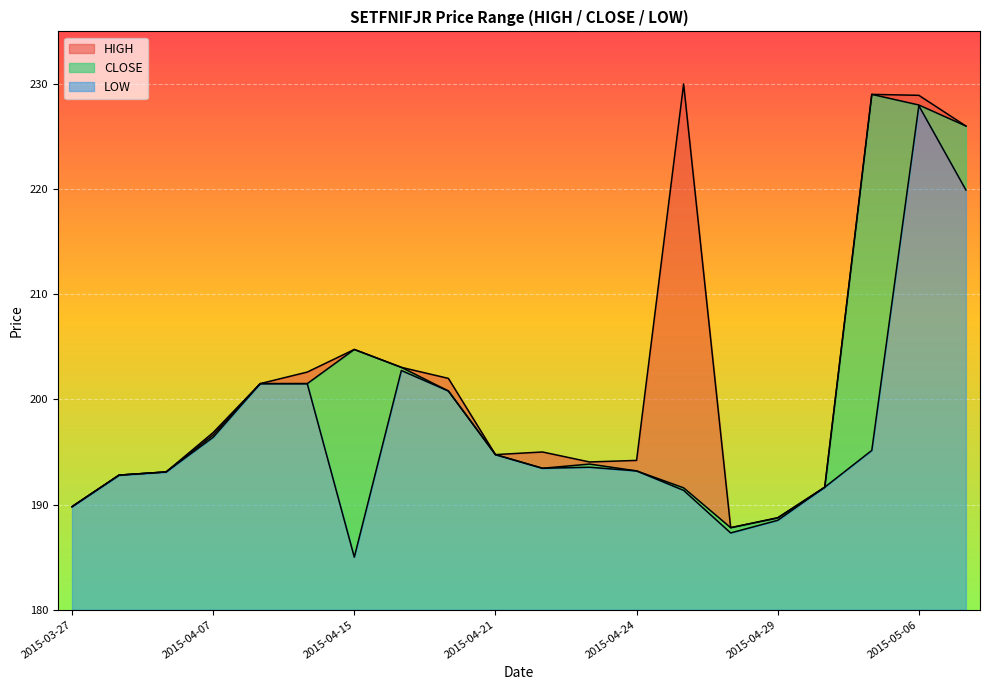

Which label corresponds to the largest value in the chart?

2015-04-27